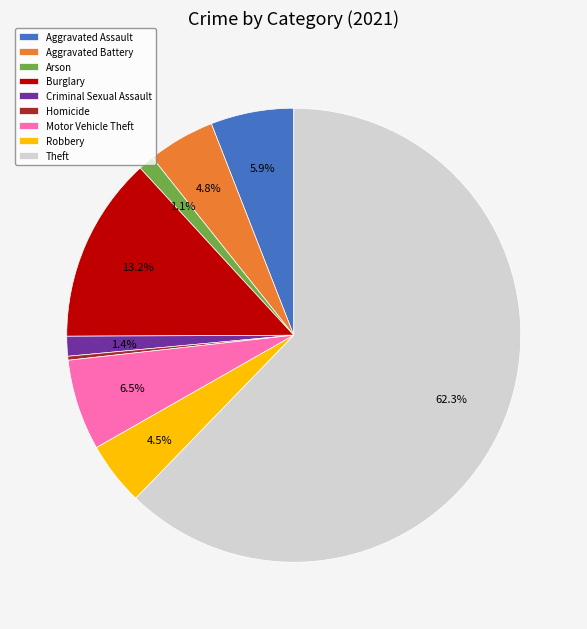

Is Aggravated Assault the majority of the pie?

No